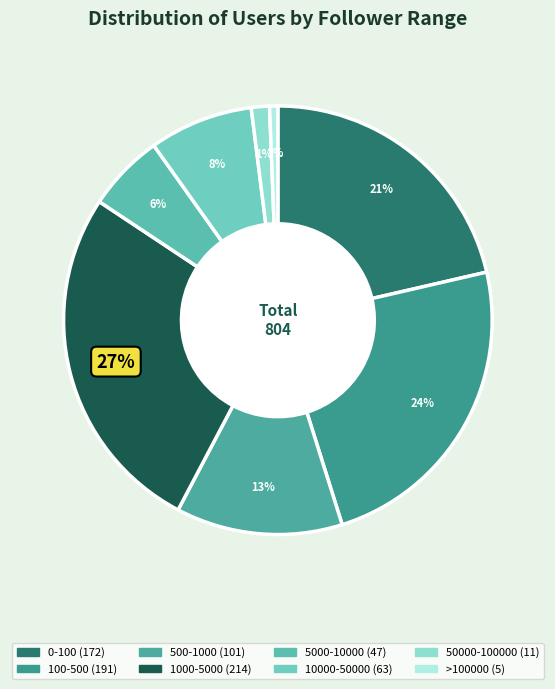

What percentage is NOT represented by 1000-5000?

73.4%